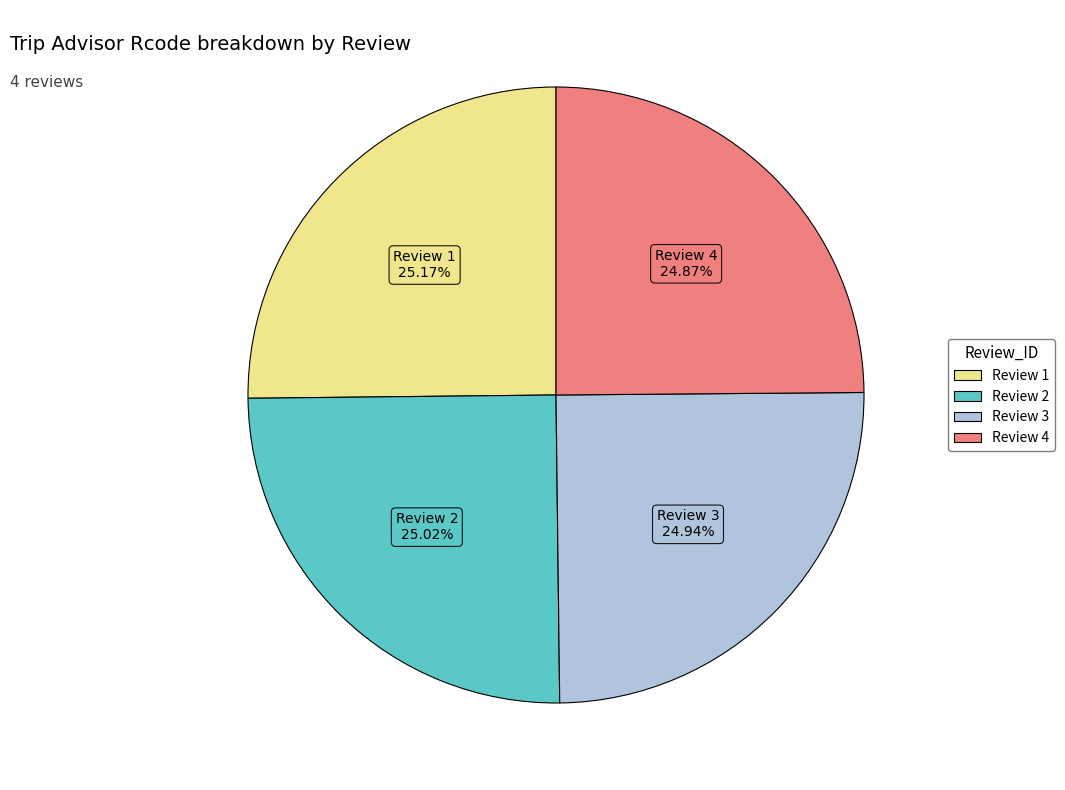

Count the number of slices in the pie.

4